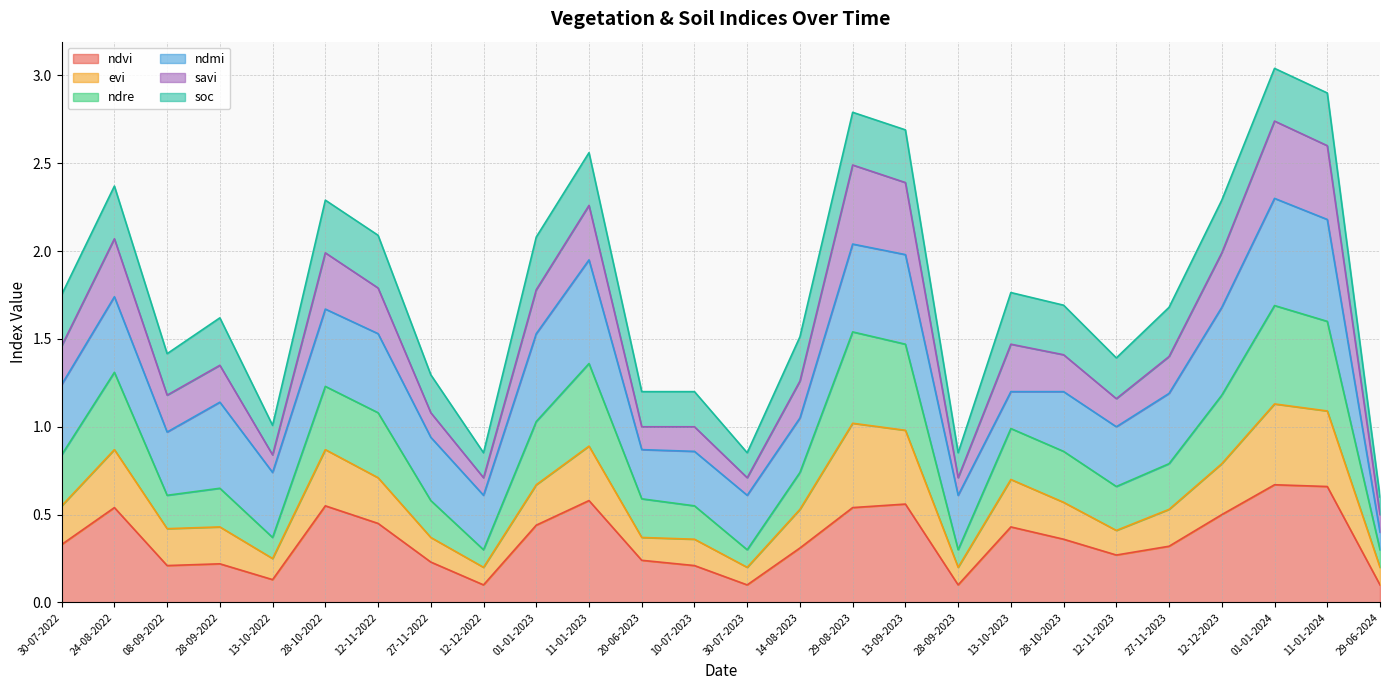

True or false: ndre and ndvi intersect in this chart.

False